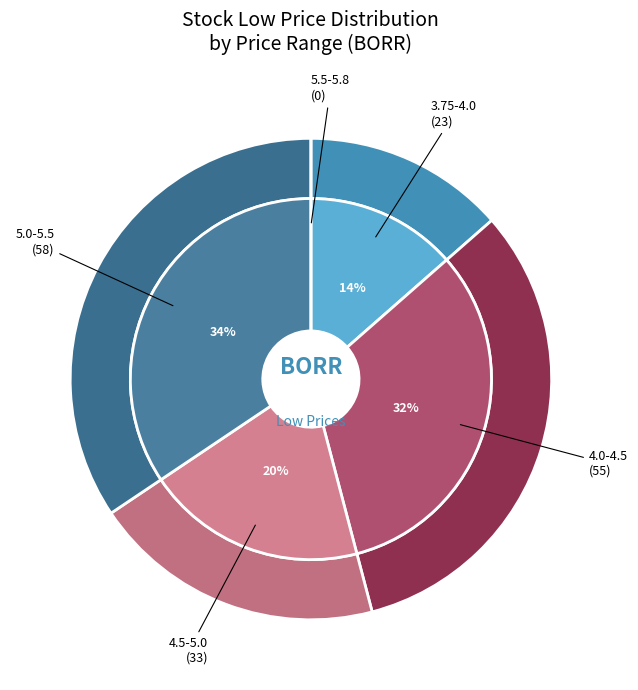

True or false: 3 accounts for 12% of the total.

False